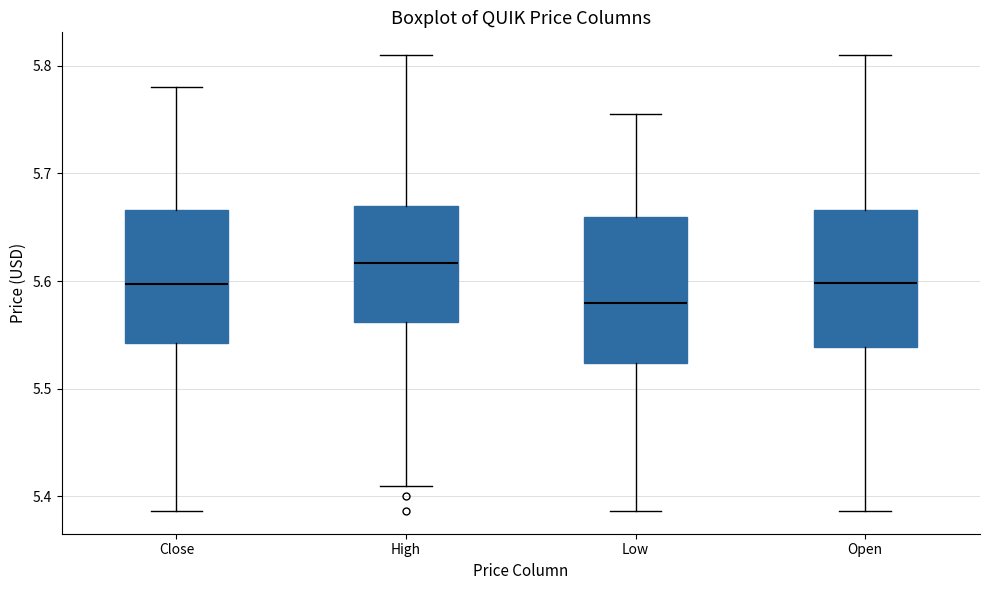

Where is the upper edge of the box for Low on the y-axis? The values are not printed on the chart, so give them approximately, as read against the axis.

5.66